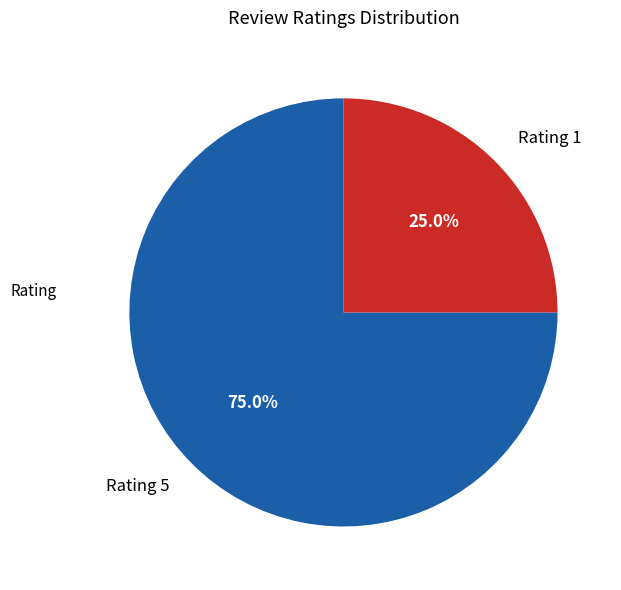

Is there any slice that represents more than half of the pie?

Yes